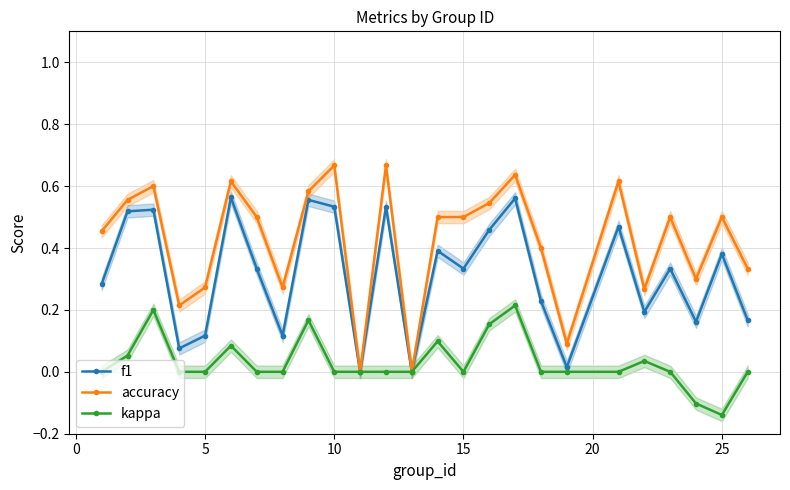

What is the average value of the f1 series?

0.3